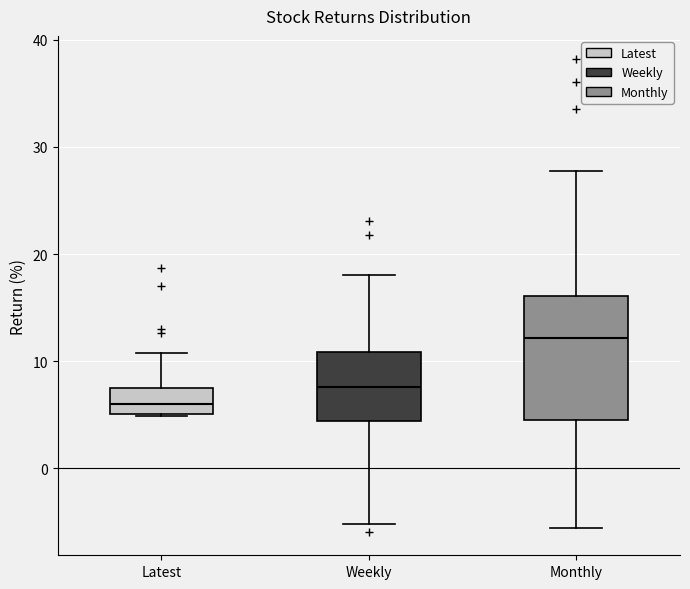

Comparing the boxes themselves (not the whiskers), which one is the tallest?

Monthly